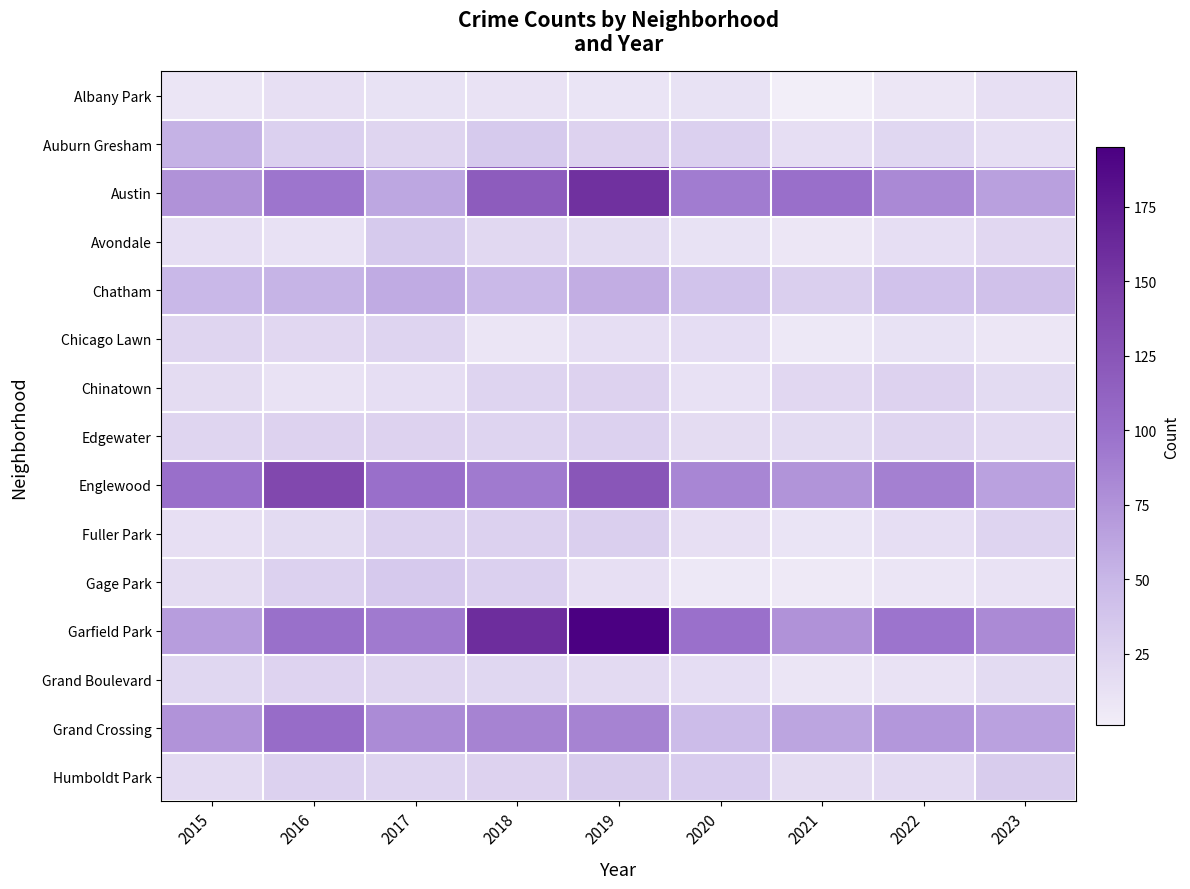

Count the number of categories in the chart.

9